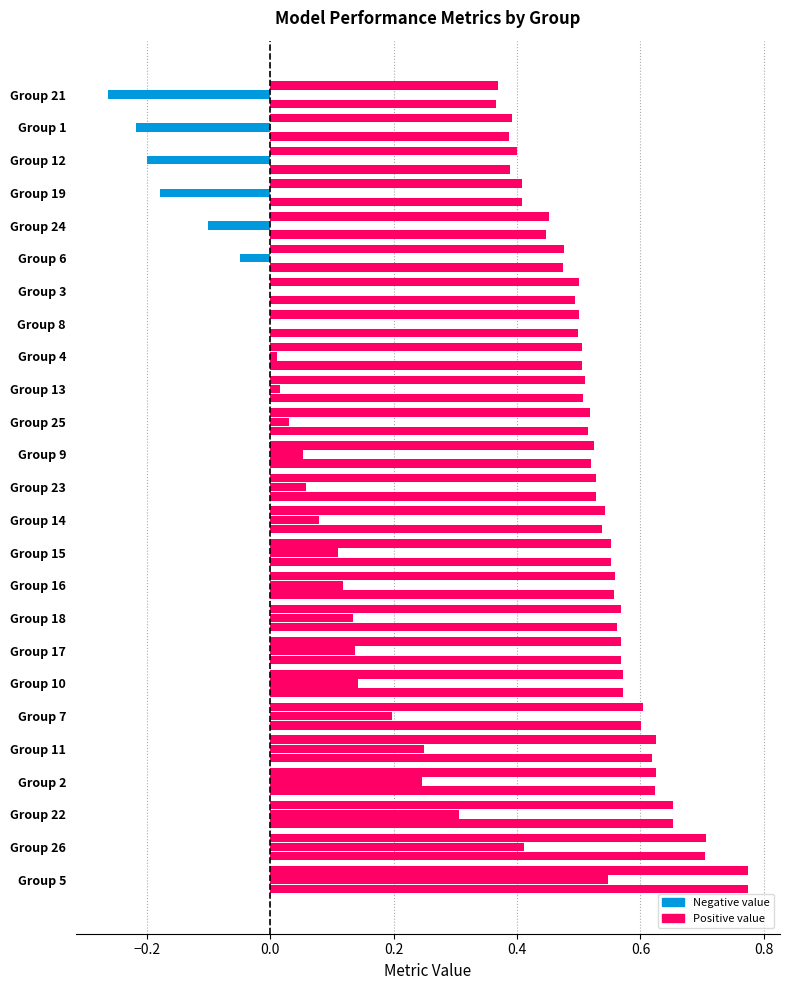

How many categories are shown in the chart?

25